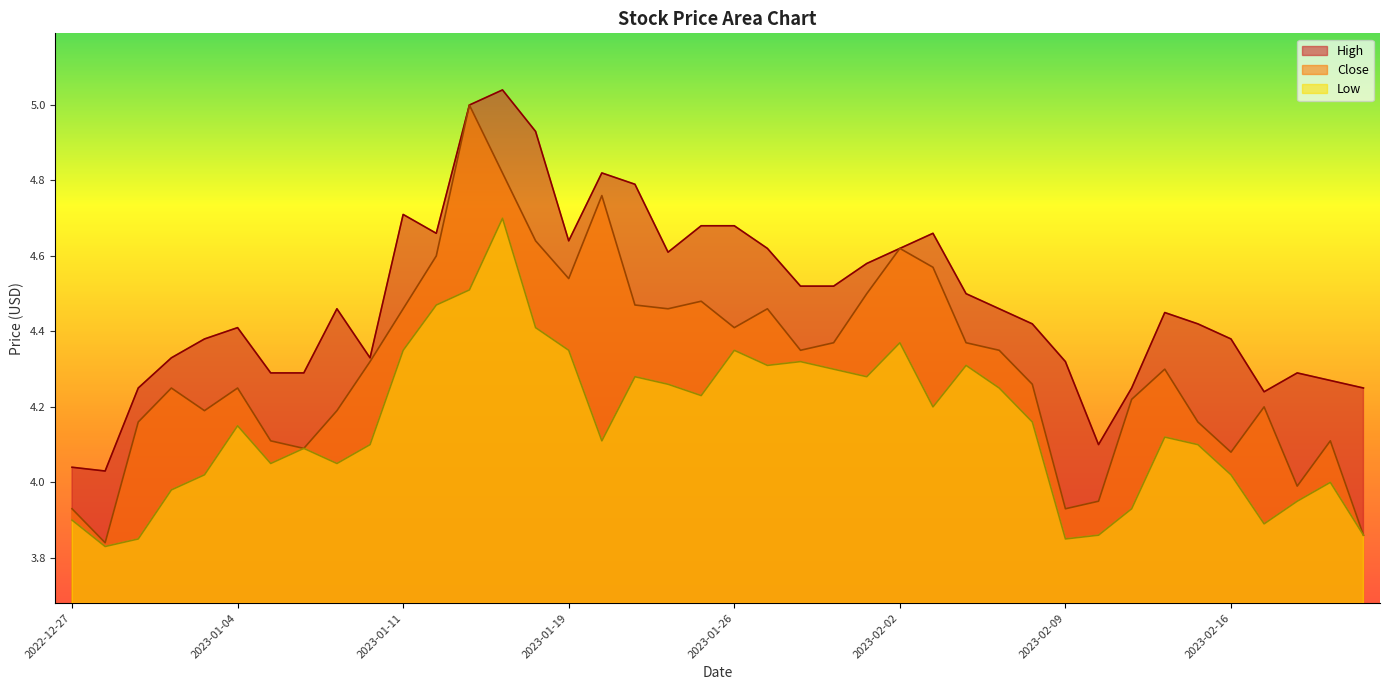

What is the difference between the second highest and second lowest values in the Low series?

0.7